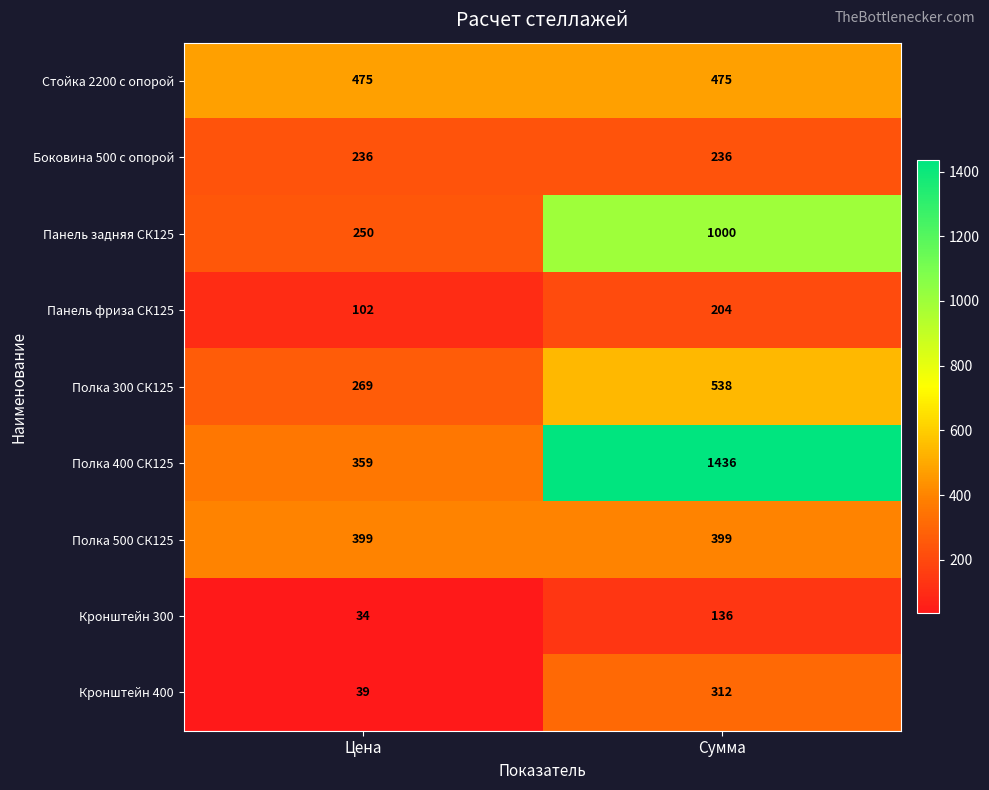

What is the sum of all Кронштейн 300 values?

170